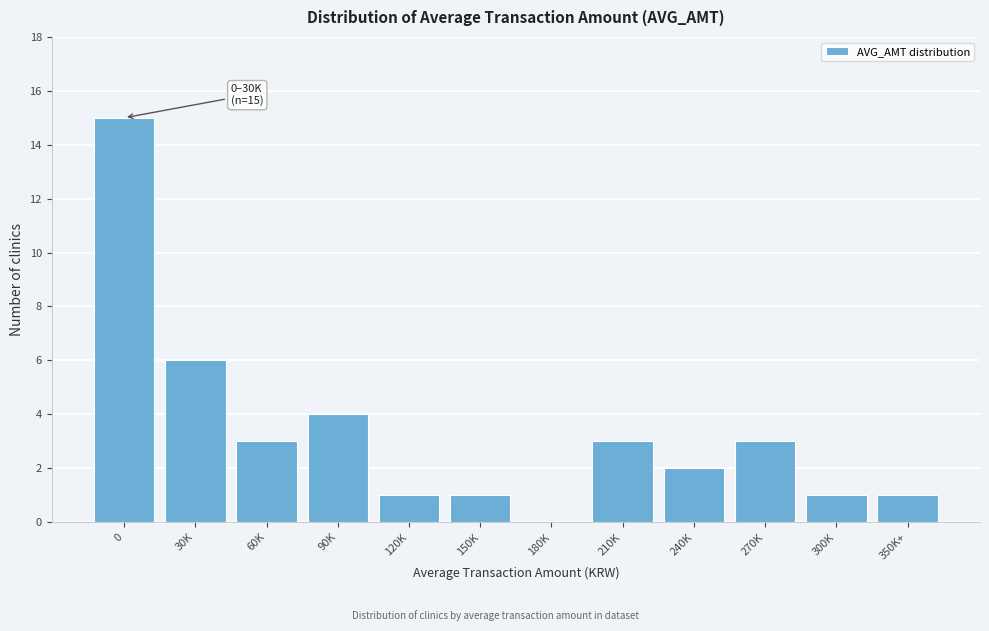

Reading left to right, what are all the values shown in this chart?

0=15	30K=6	60K=3	90K=4	120K=1	150K=1	180K=0	210K=3	240K=2	270K=3	300K=1	350K+=1